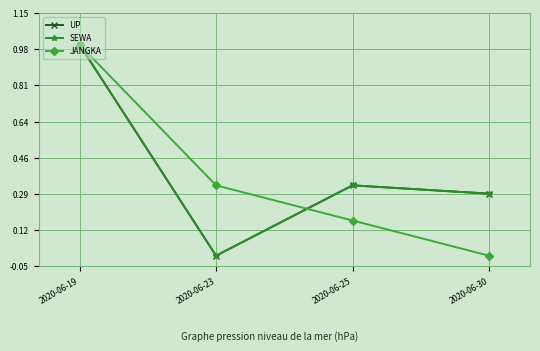

Is this an area chart (filled region under the line)?

No